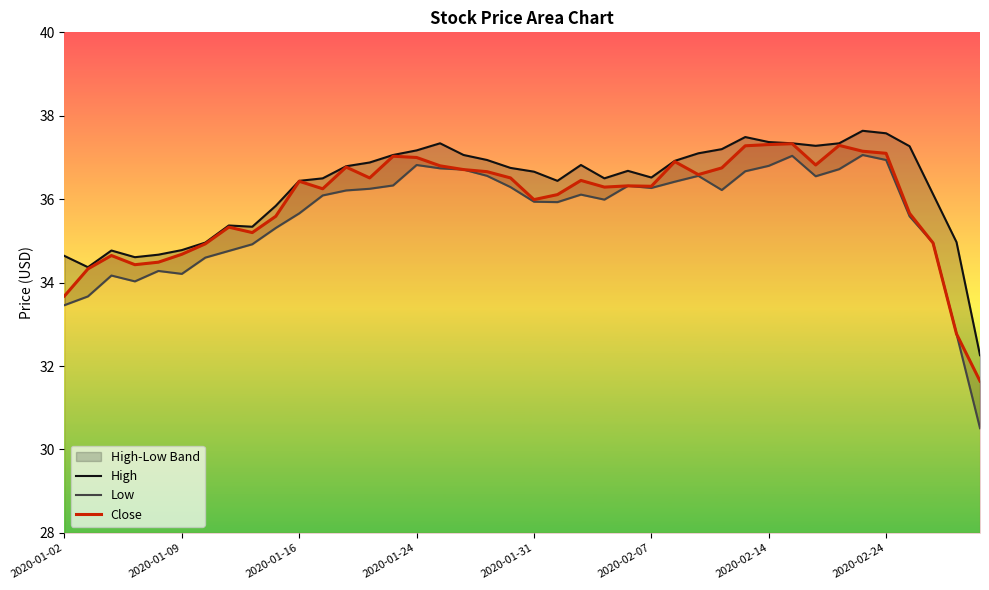

At which category is the sum across all series the highest?

34